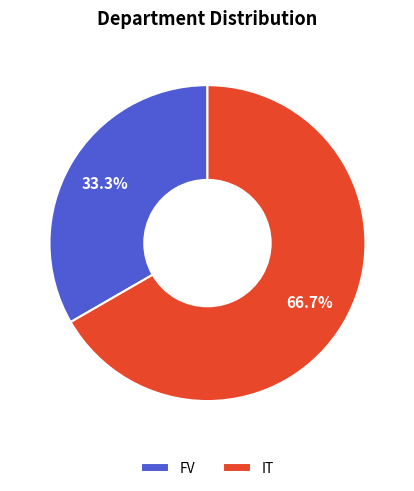

Count the number of slices in the pie.

2